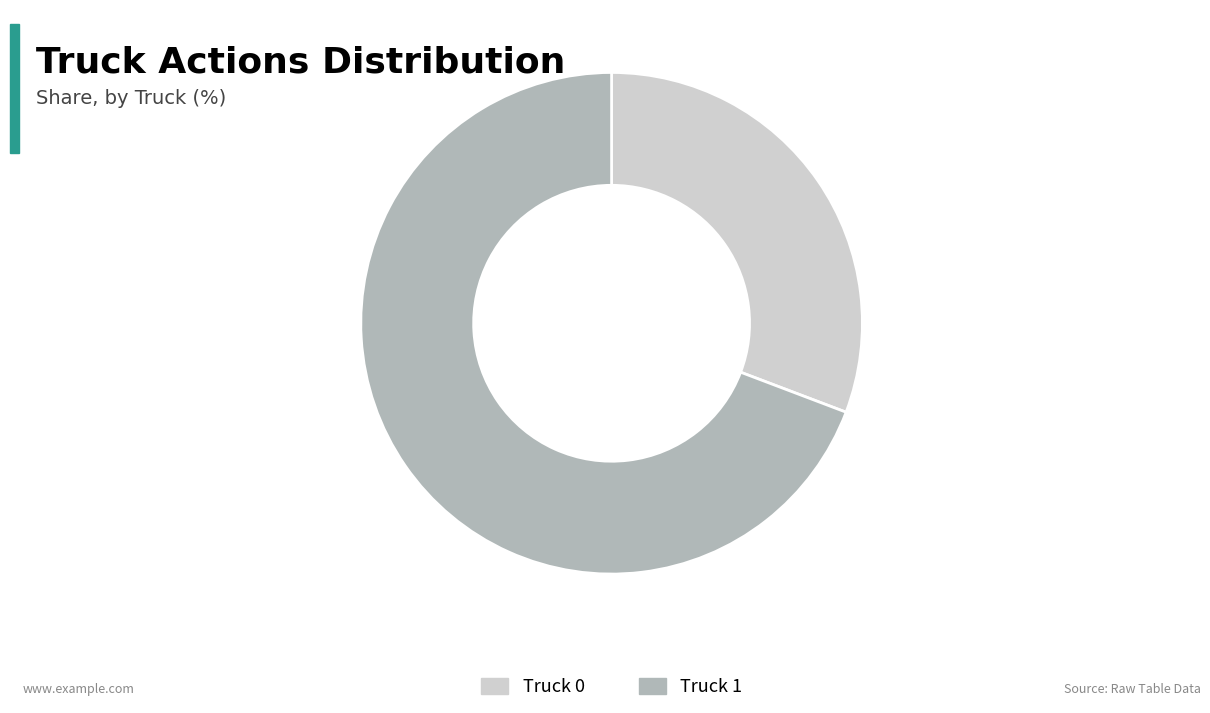

Is it true that Truck 1 is 60% of the pie?

False